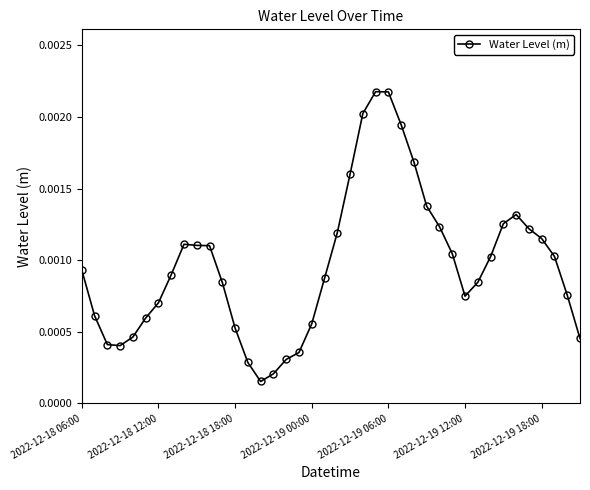

Where is the data nearest to the value 0?

14